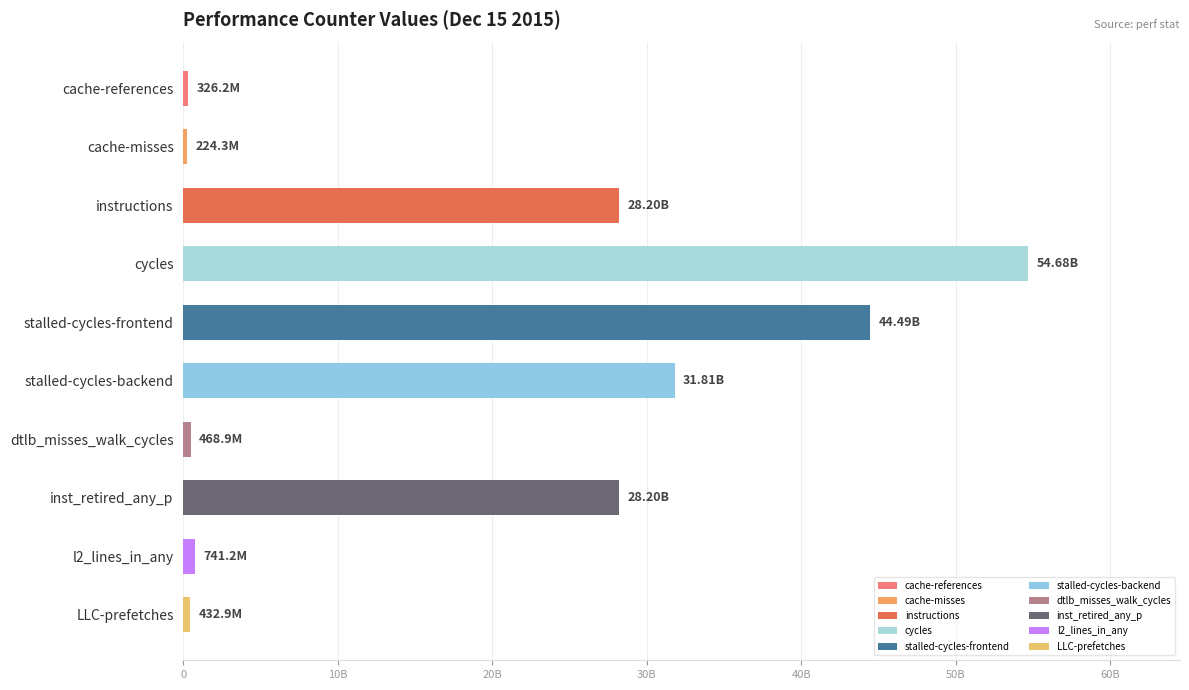

Is it true that the value at cycles is 71413381218?

False